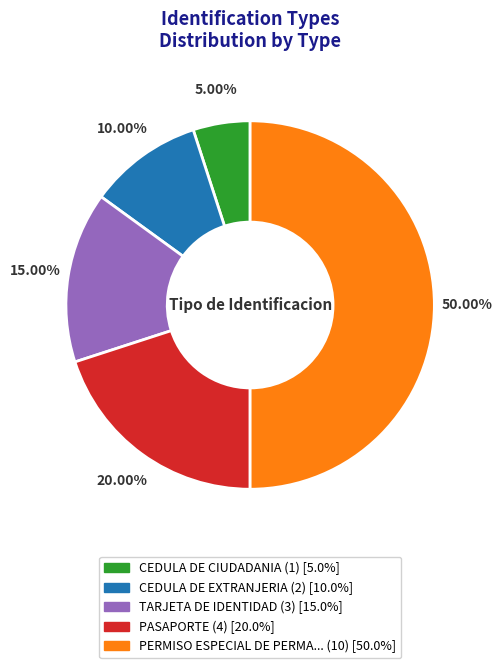

Is there a majority slice in this chart?

No